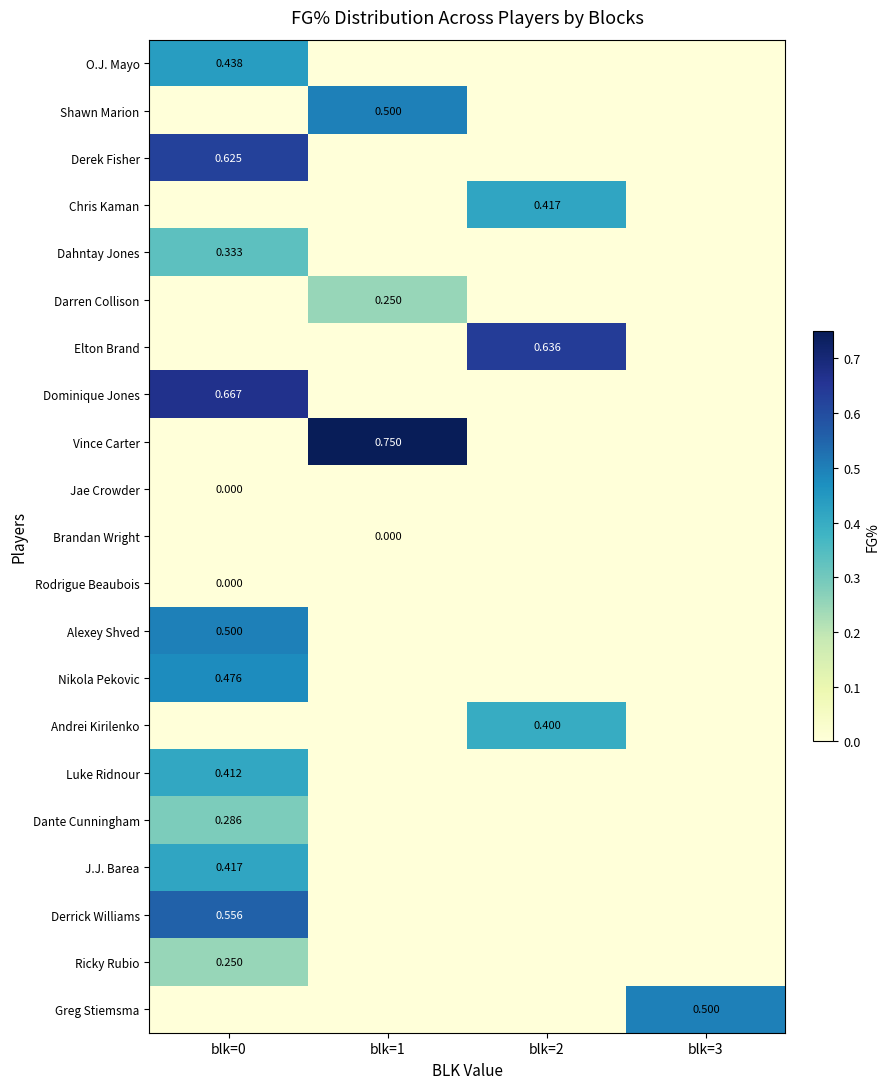

List the series in order of their peak value, lowest first.

Jae Crowder, Brandan Wright, Rodrigue Beaubois, Darren Collison, Ricky Rubio, Dante Cunningham, Dahntay Jones, Andrei Kirilenko, Luke Ridnour, Chris Kaman, J.J. Barea, O.J. Mayo, Nikola Pekovic, Shawn Marion, Alexey Shved, Greg Stiemsma, Derrick Williams, Derek Fisher, Elton Brand, Dominique Jones, Vince Carter